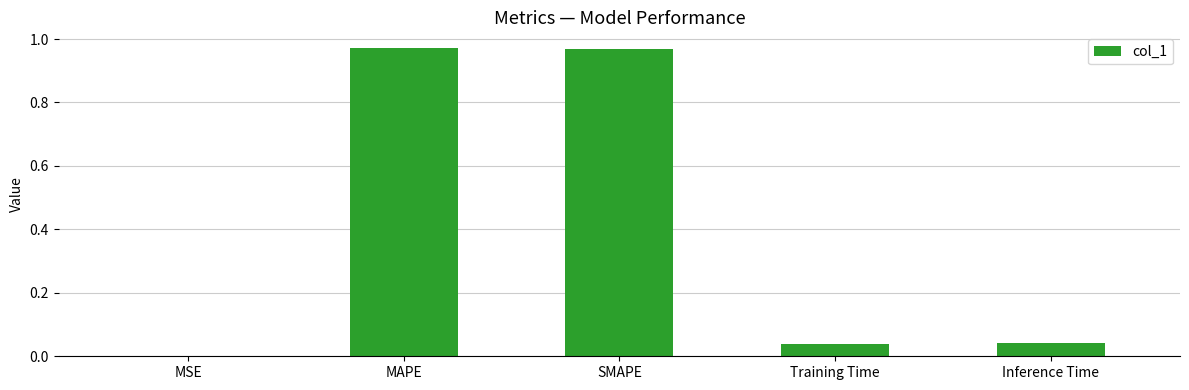

The value at MAPE is 0.3. True or false?

False